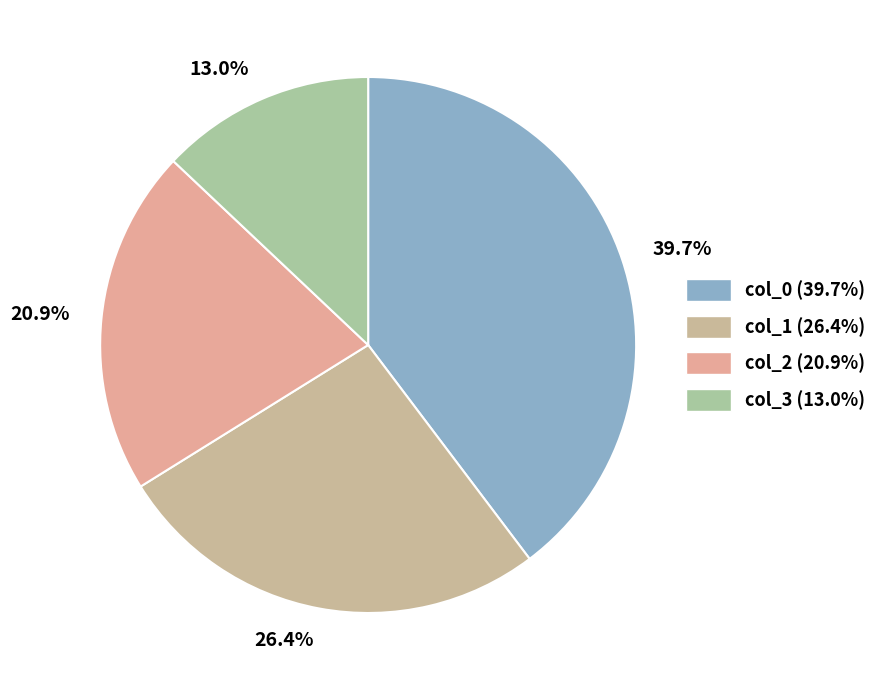

How many segments does this pie chart have?

4